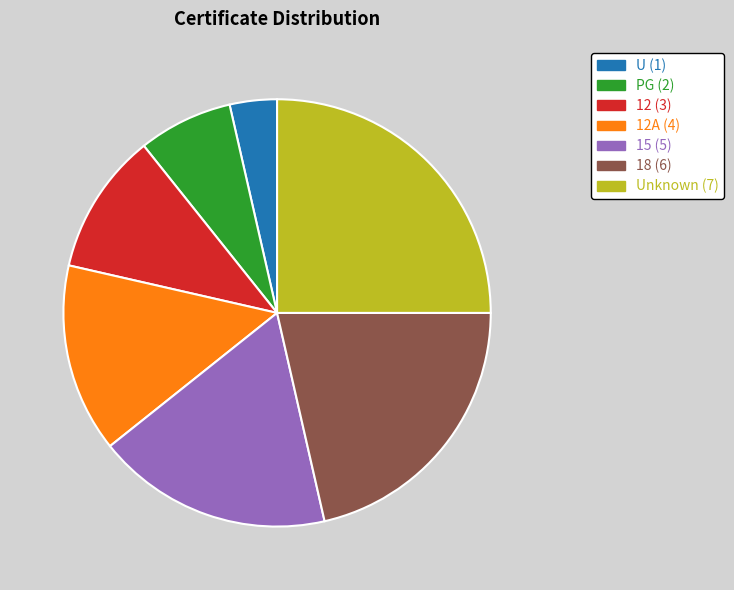

Does any single category account for the majority?

No